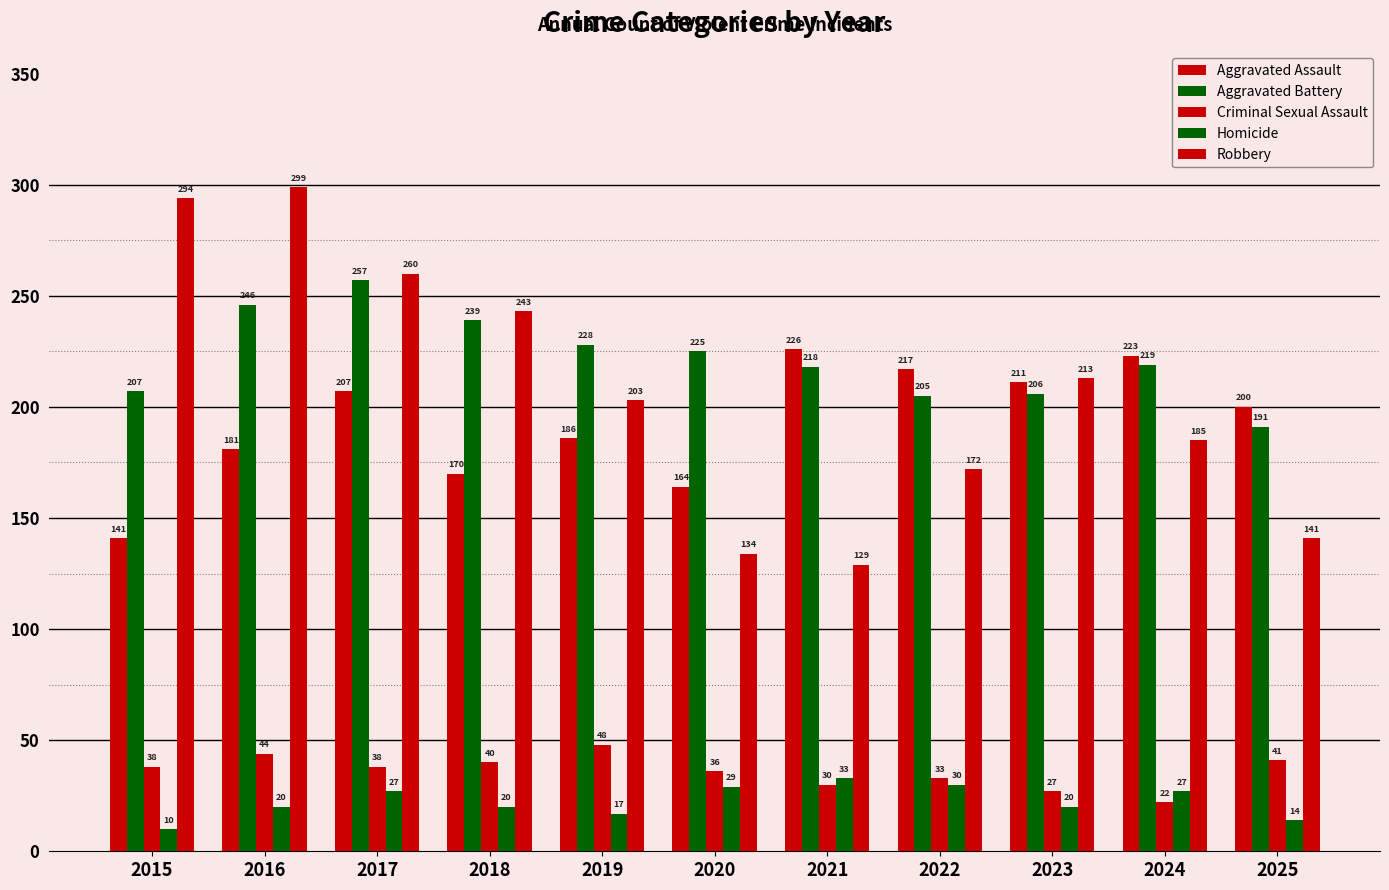

What is the value of the Aggravated Battery bar at the 2nd from the left?

246